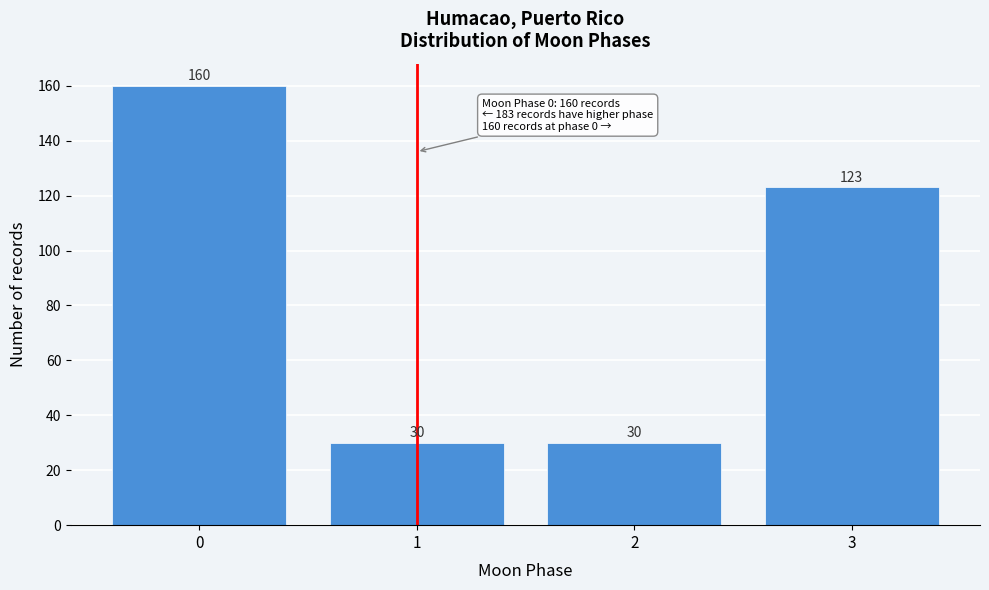

Reading right to left, list all the values displayed in this chart.

123	30	30	160